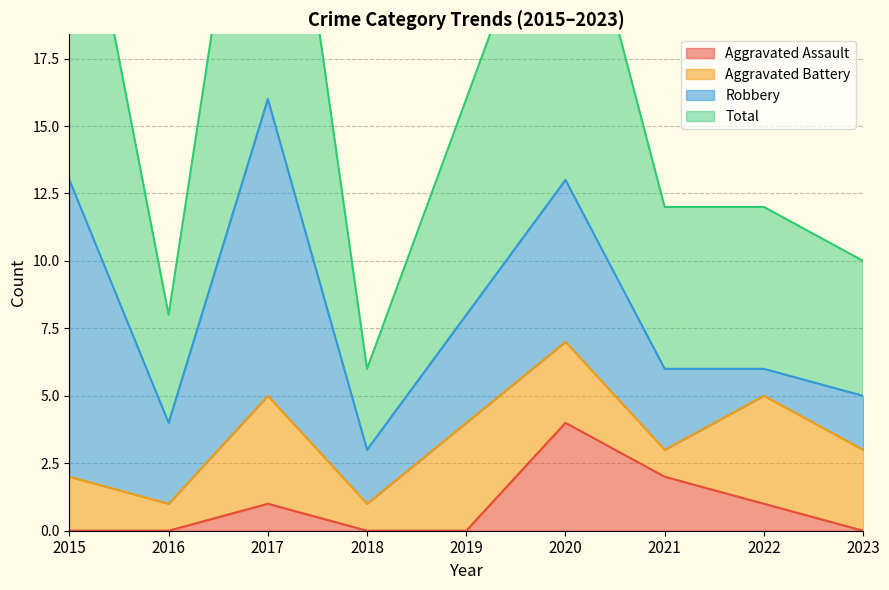

The value of Aggravated Assault at 2019 is 0. True or false?

True